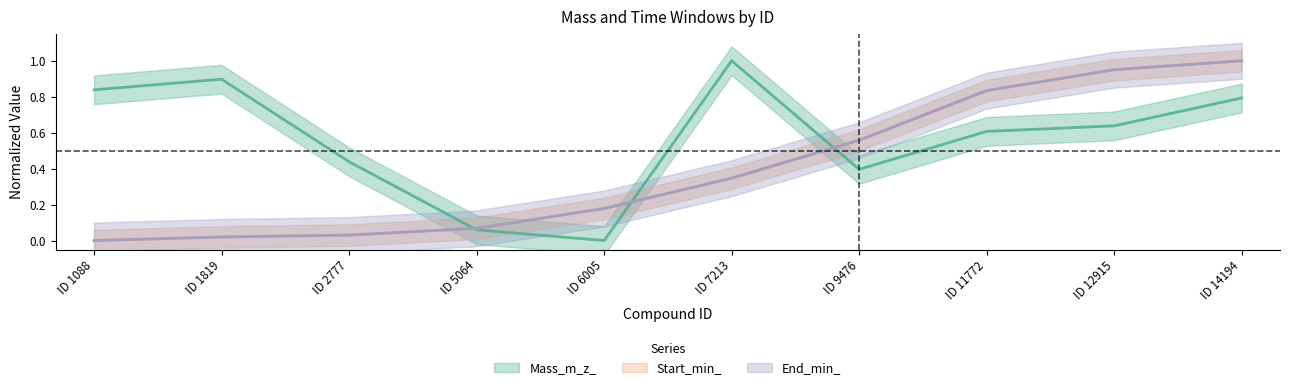

Between ID 2777 and ID 14194, which series saw the biggest shift?

Start_min_